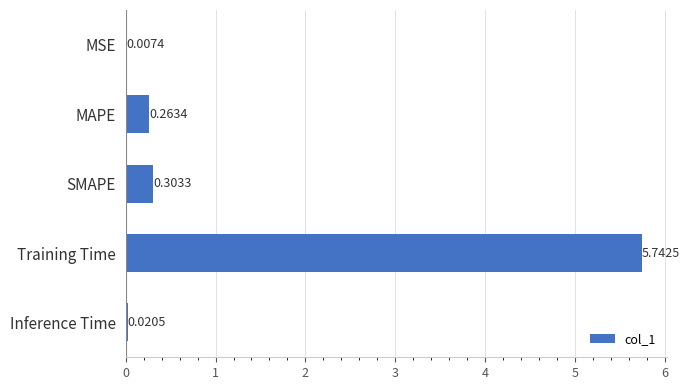

Which label corresponds to the largest value in the chart?

Training Time